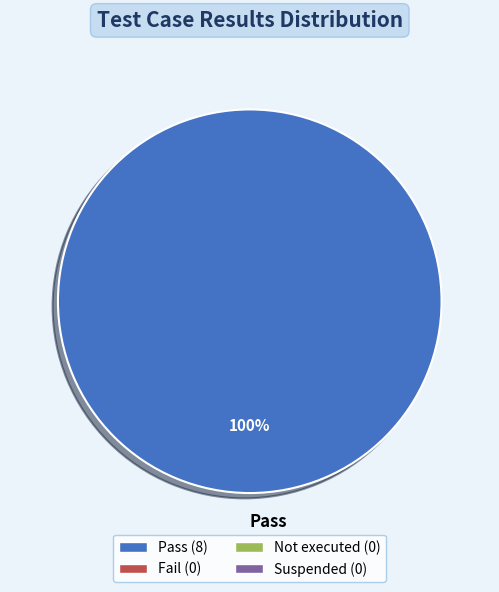

Is there a majority slice in this chart?

Yes